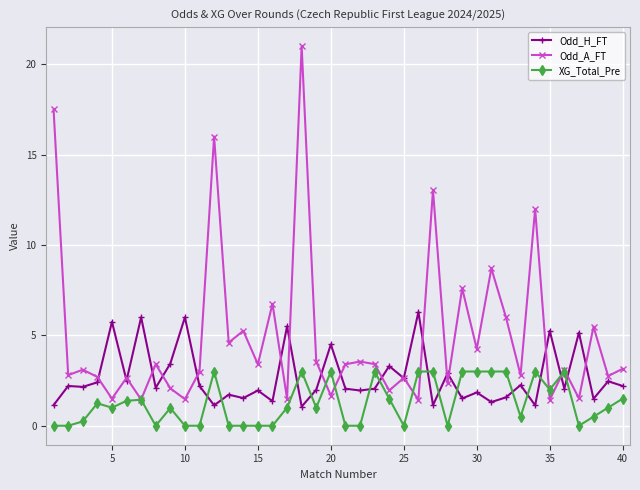

True or false: Odd_H_FT has more than 2 interior local peaks.

True